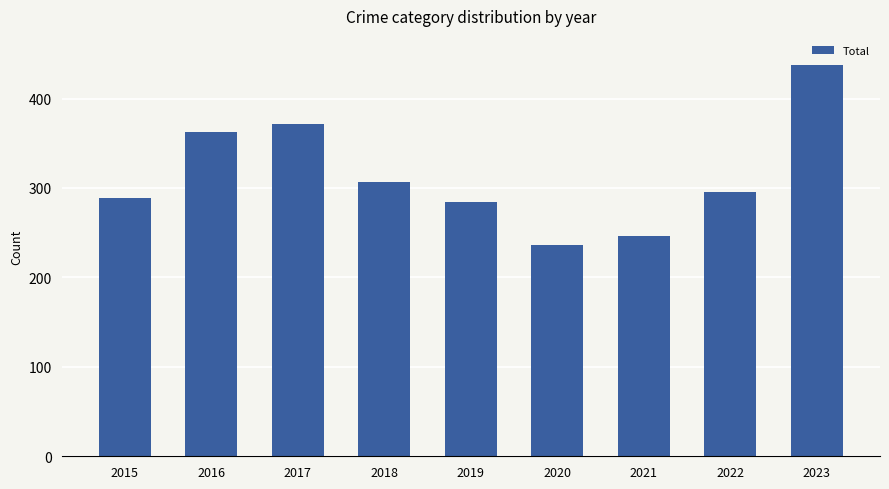

What is the difference between the maximum and minimum values?

202